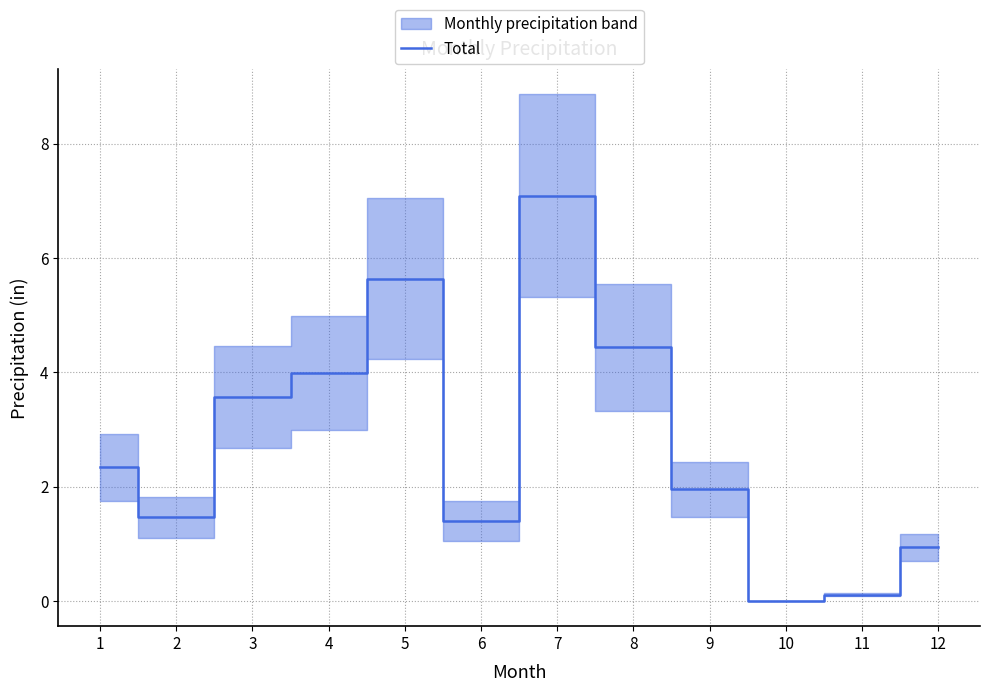

Which has a higher value, 1 or 2?

1